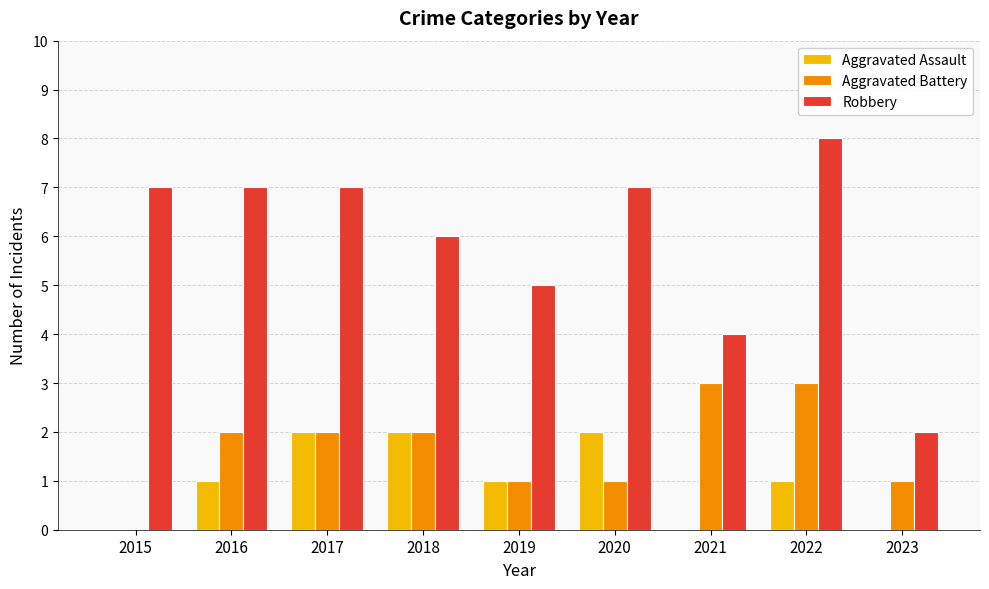

At which category is the sum across all series the highest?

2022